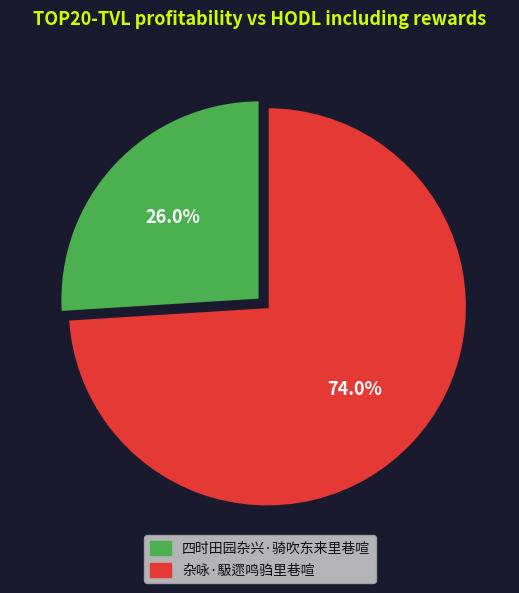

Does 四时田园杂兴·骑吹东来里巷喧 represent more than half of the total?

No